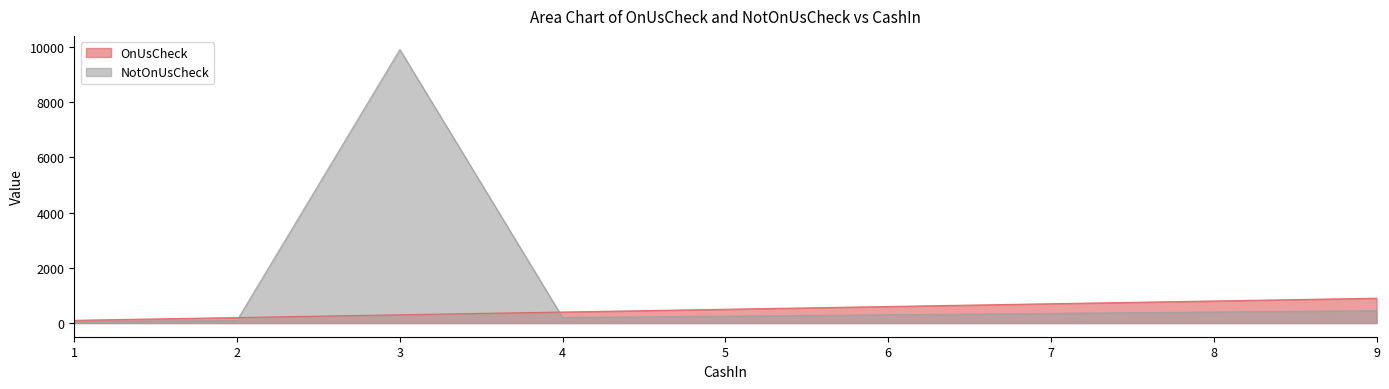

Reading left to right, list all the values displayed in this chart.

OnUsCheck: 100	200	300	400	500	600	700	800	900
NotOnUsCheck: 50	100	9900	200	250	300	350	400	450